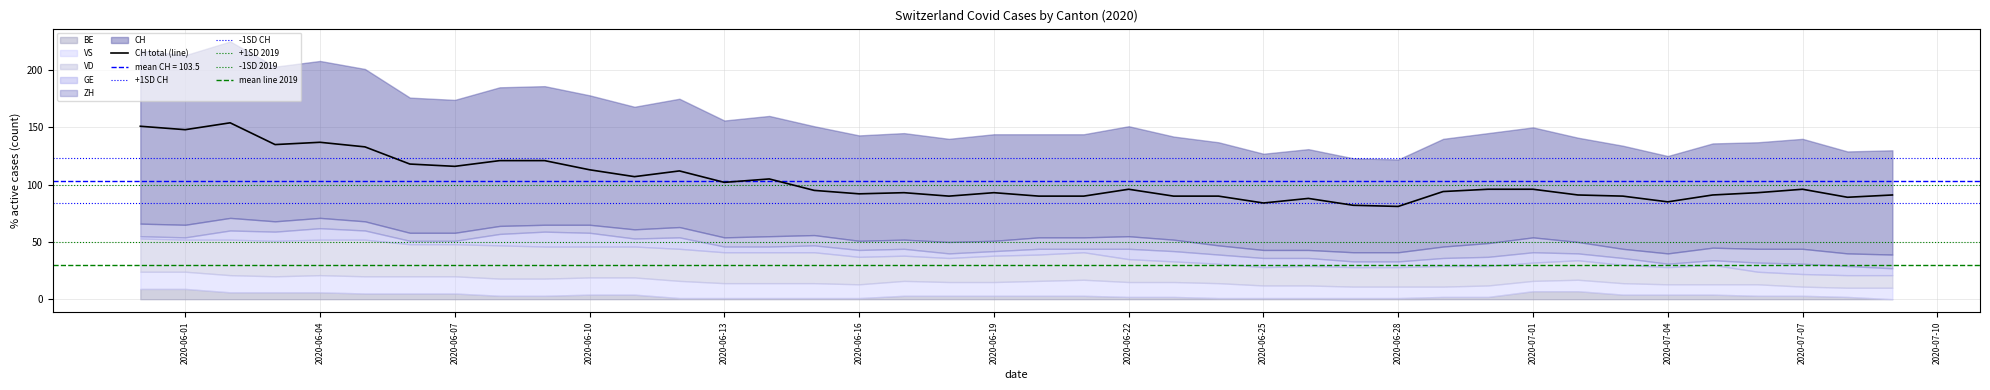

Between 2020-06-09 and 2020-07-03, which series saw the biggest shift?

CH